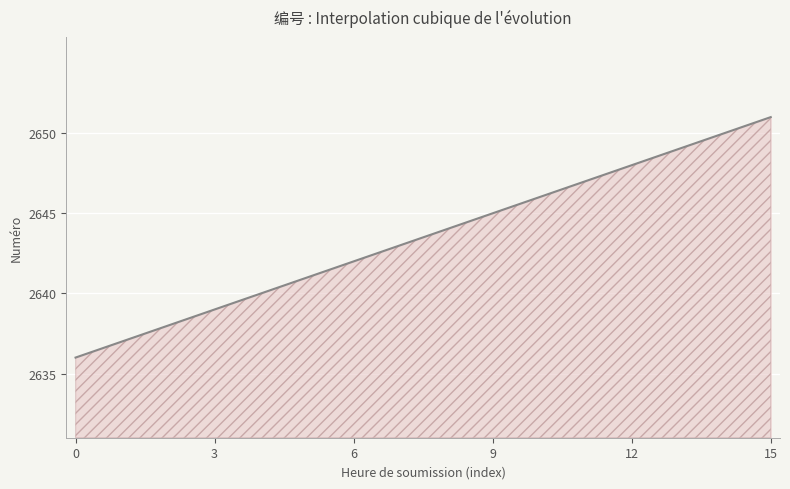

What is the difference between the maximum and minimum values?

15.0